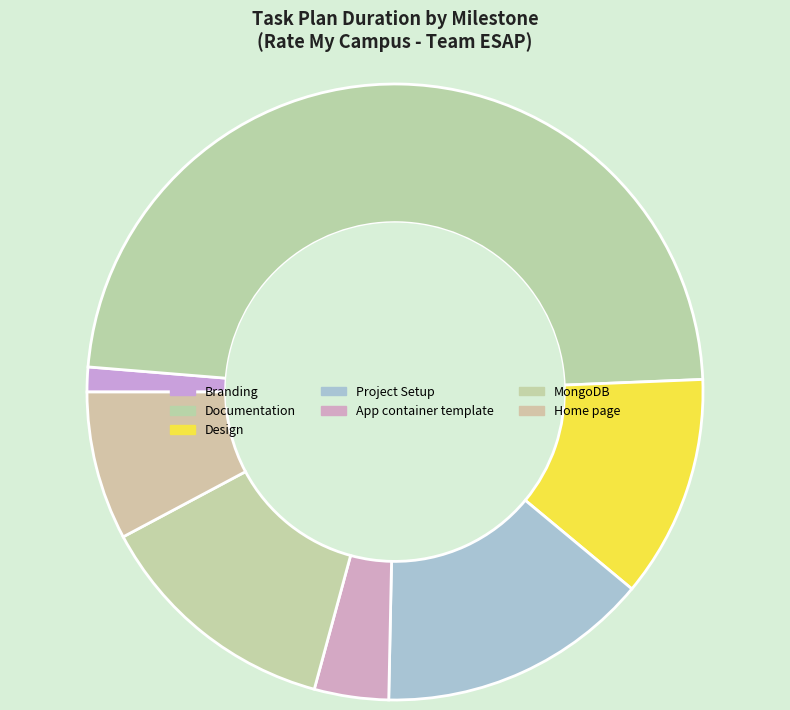

How many segments does this pie chart have?

7